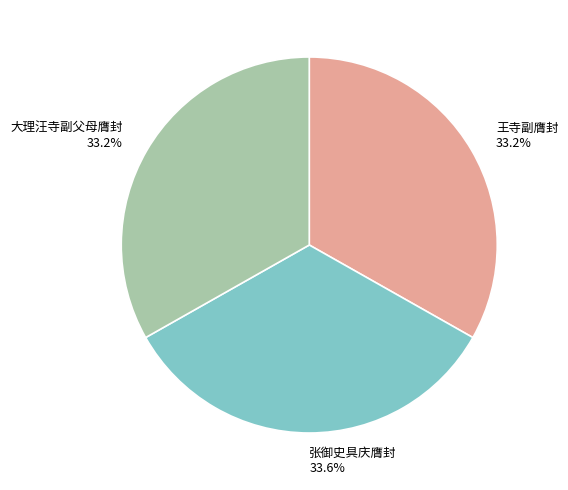

Does 张御史具庆膺封 represent more than half of the total?

No